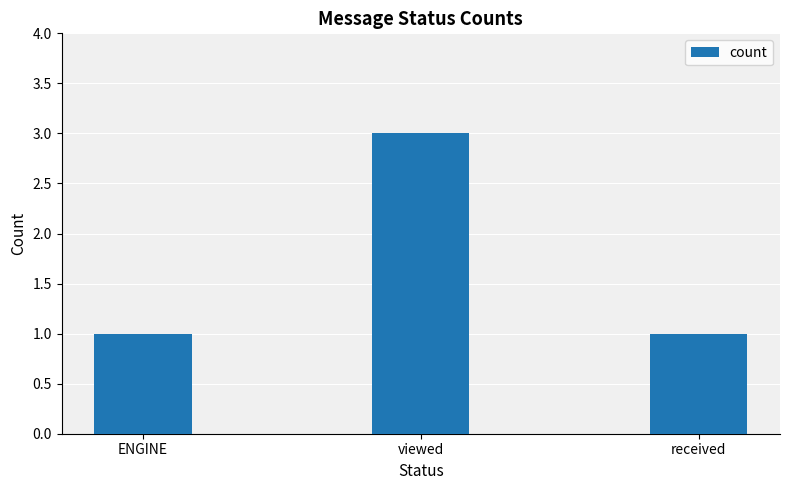

True or false: the data shows 3 at viewed.

True